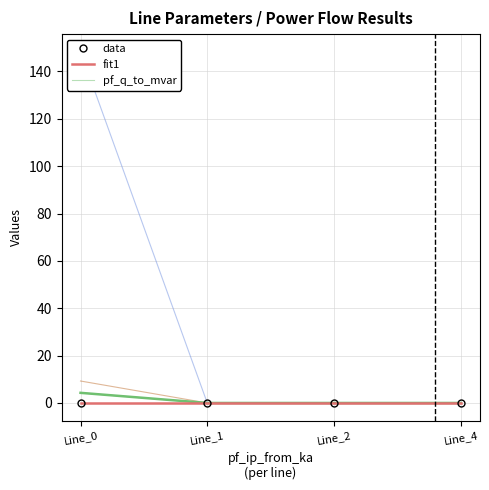

Is this an area chart (filled region under the line)?

No